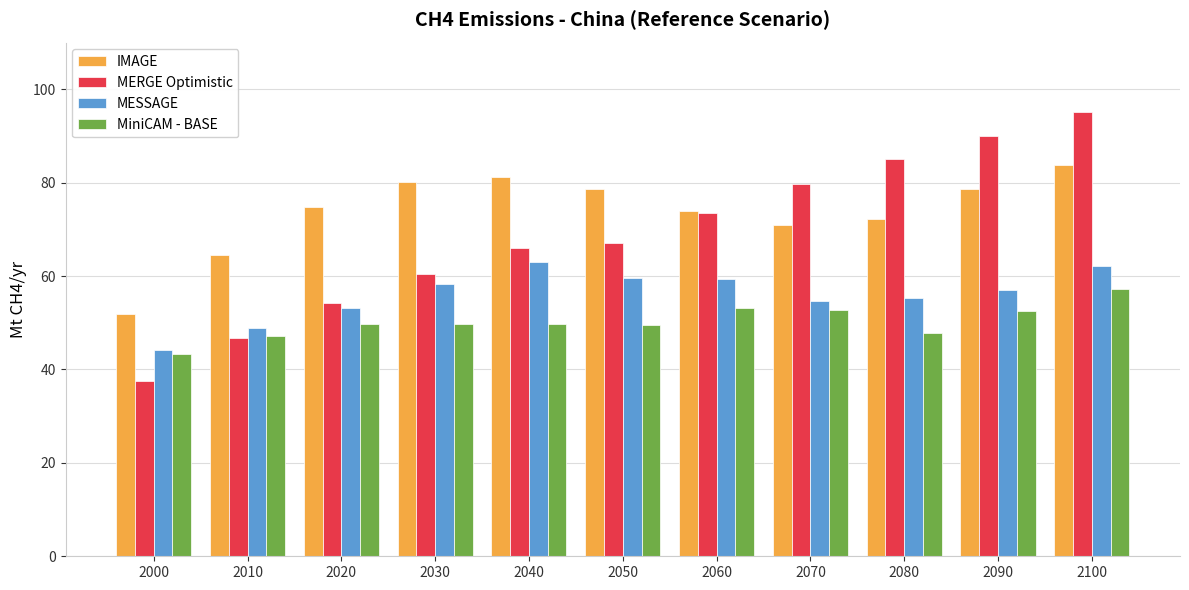

What is the total value across all series at 2020?

231.8